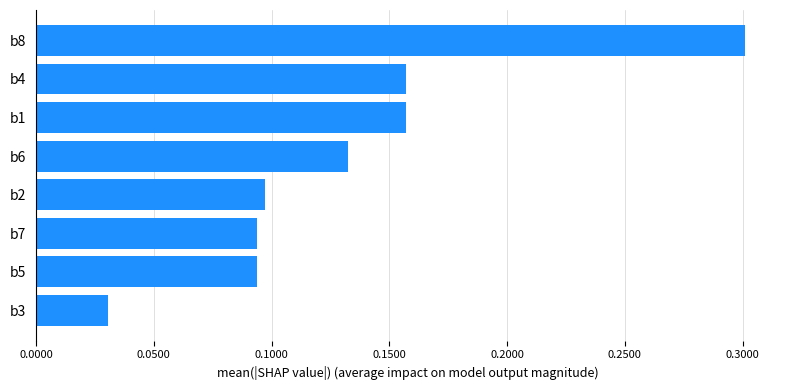

What is the maximum value shown in the chart?

0.3